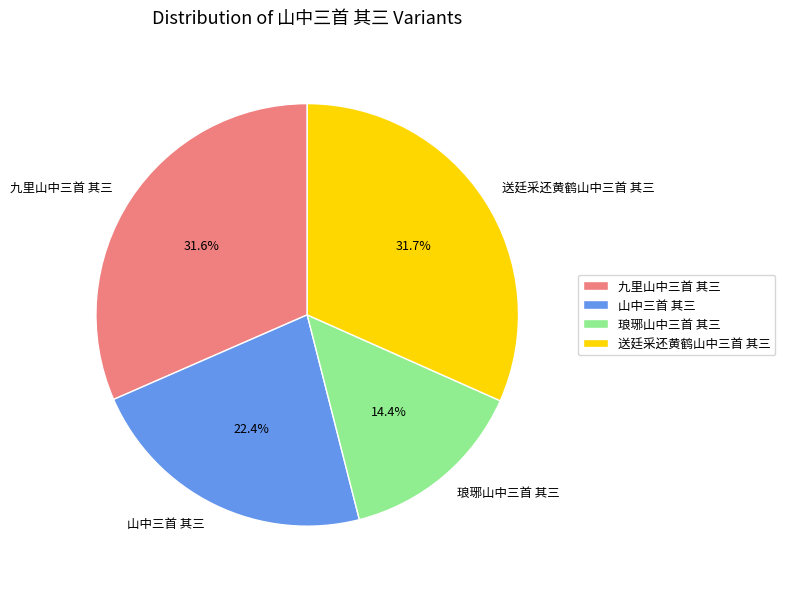

Is it true that 九里山中三首 其三 is 32% of the pie?

True